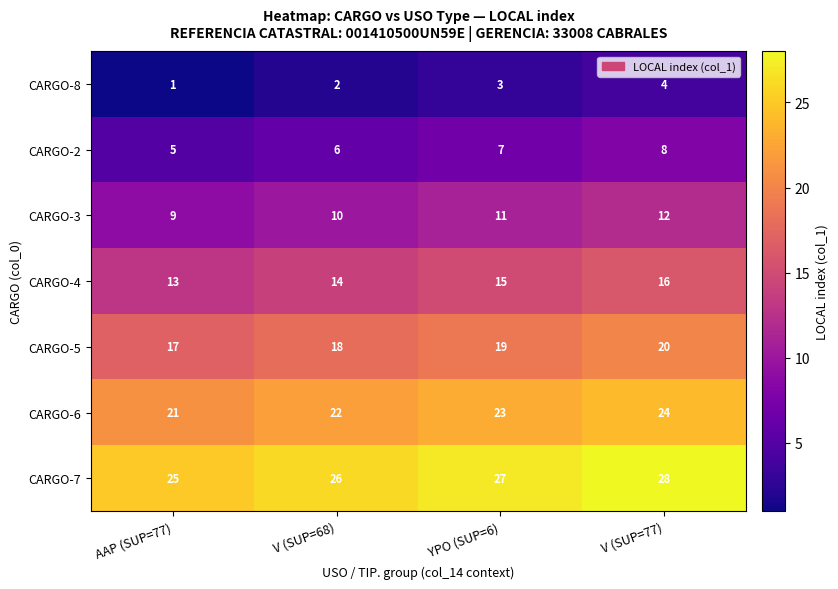

At V (SUP=68), list the series in order from largest to smallest.

CARGO-7, CARGO-6, CARGO-5, CARGO-4, CARGO-3, CARGO-2, CARGO-8